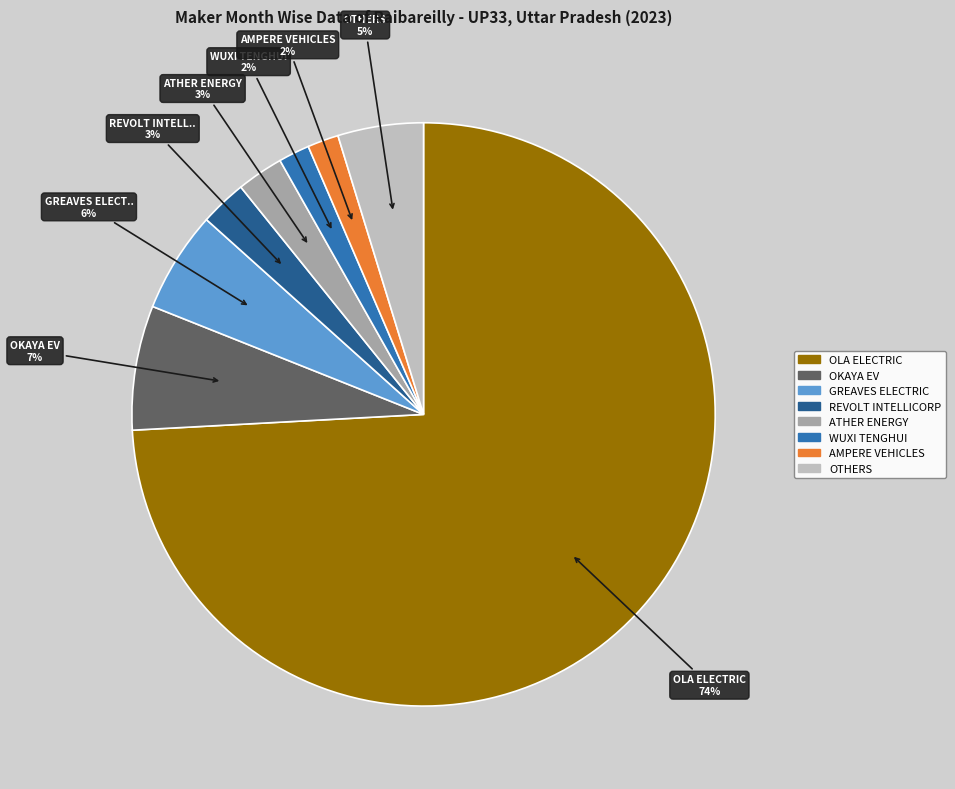

Is there any slice that represents more than half of the pie?

Yes